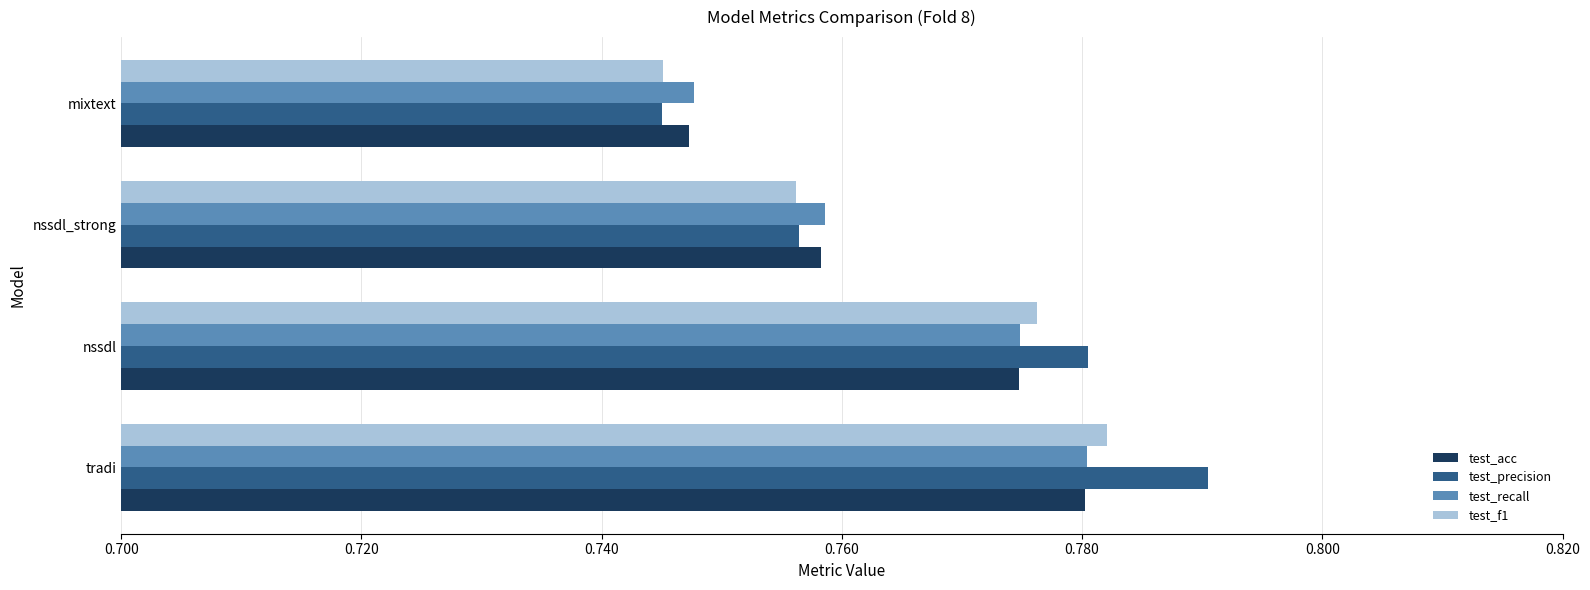

What are all the series names shown in the legend?

test_acc, test_precision, test_recall, test_f1